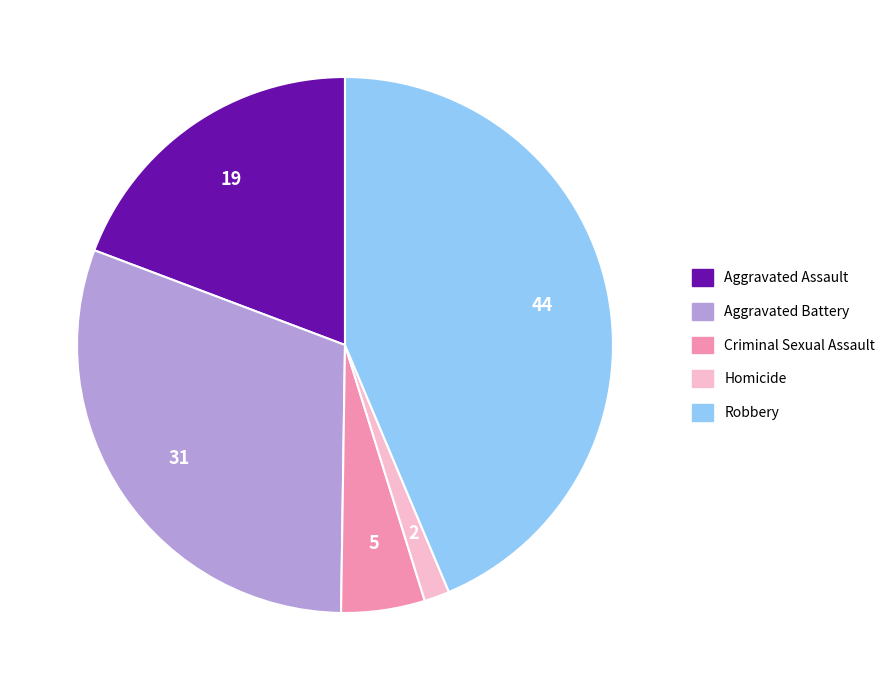

Is there a majority slice in this chart?

No